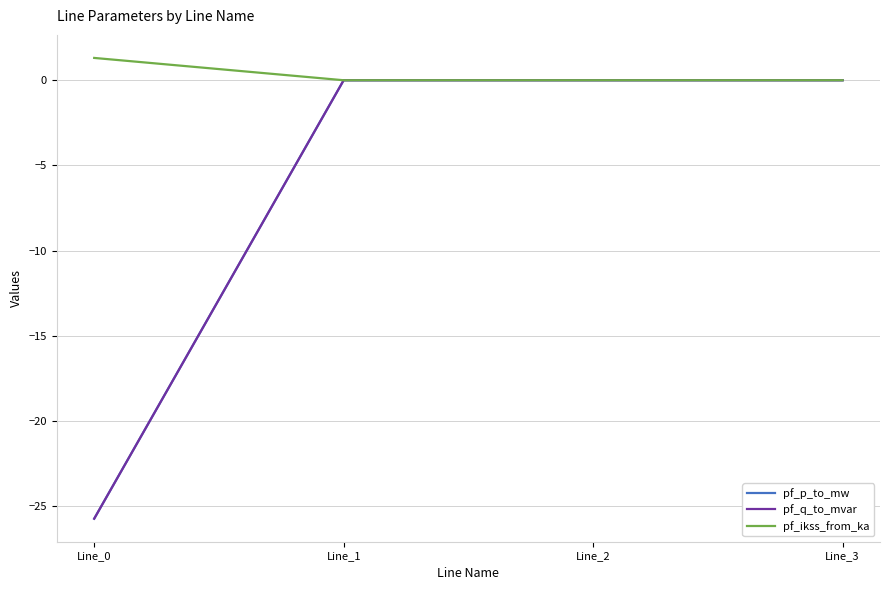

At how many categories does at least one series exceed -2?

4